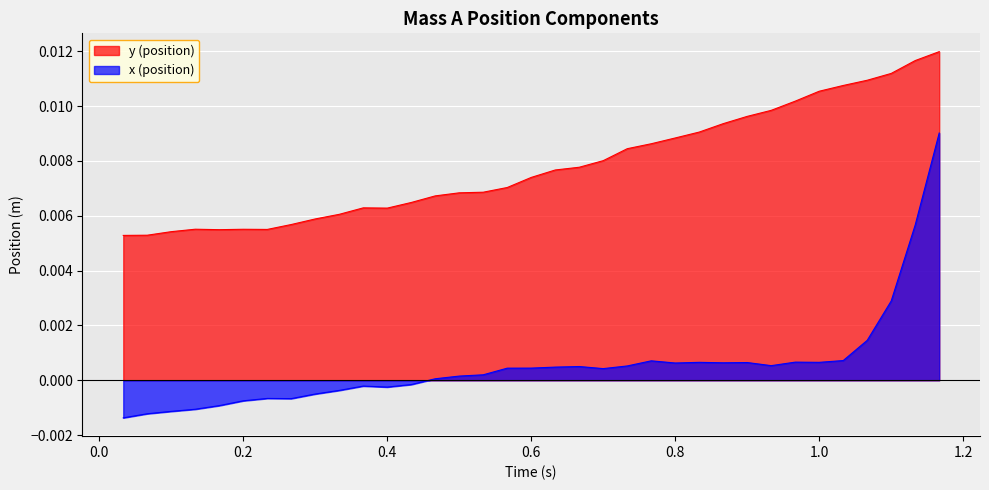

The value of x (position) at 1.099989 is 0.0. True or false?

False